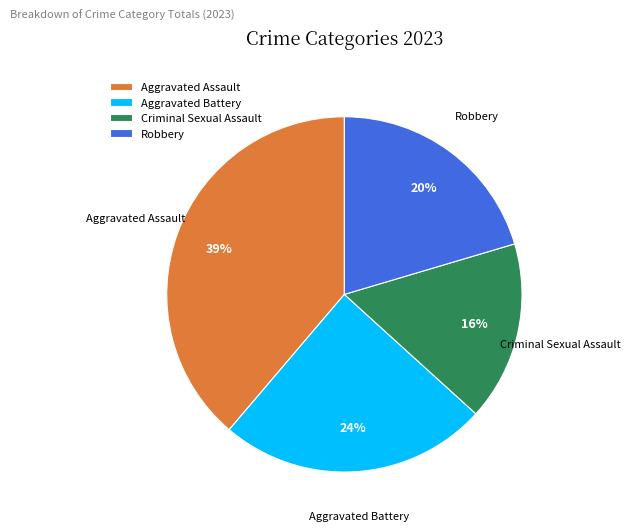

To the nearest percent, what is the average slice percentage?

25%